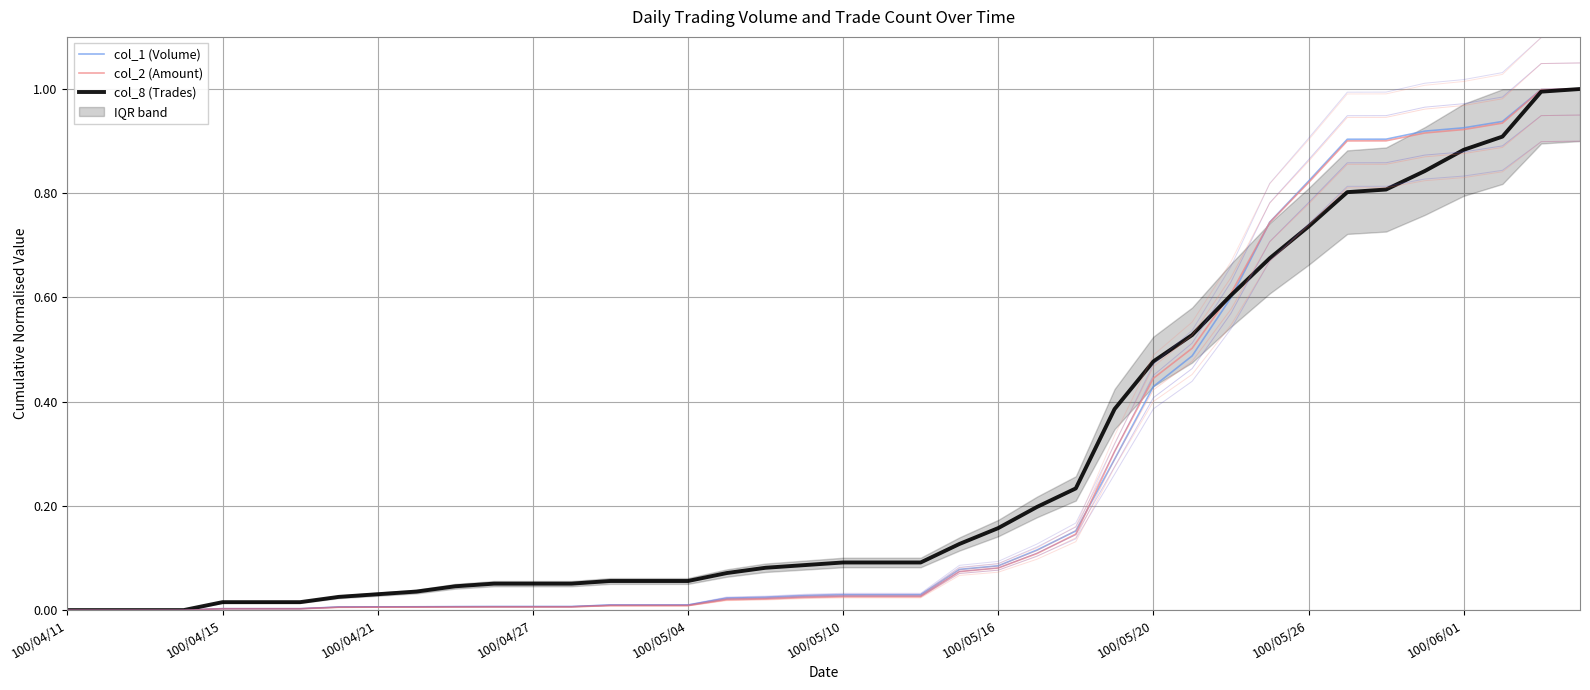

The value of col_8 (Trades) at 100/05/16 is 0.3. True or false?

False